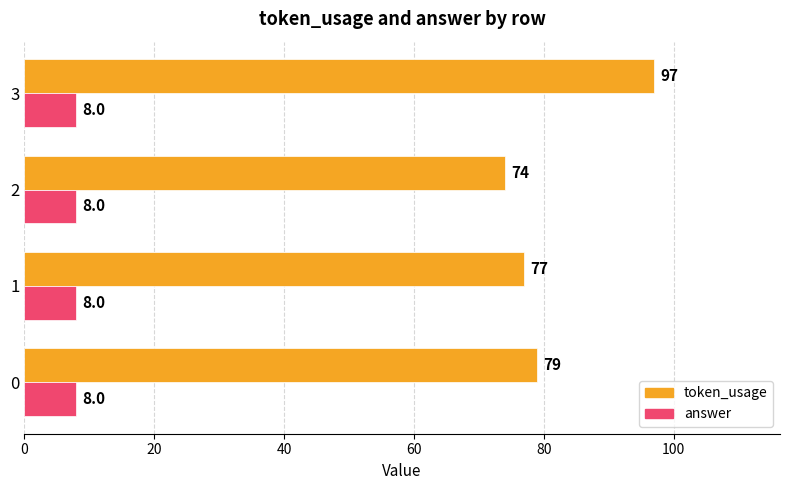

Rank the series by their average value, from highest to lowest.

token_usage, answer